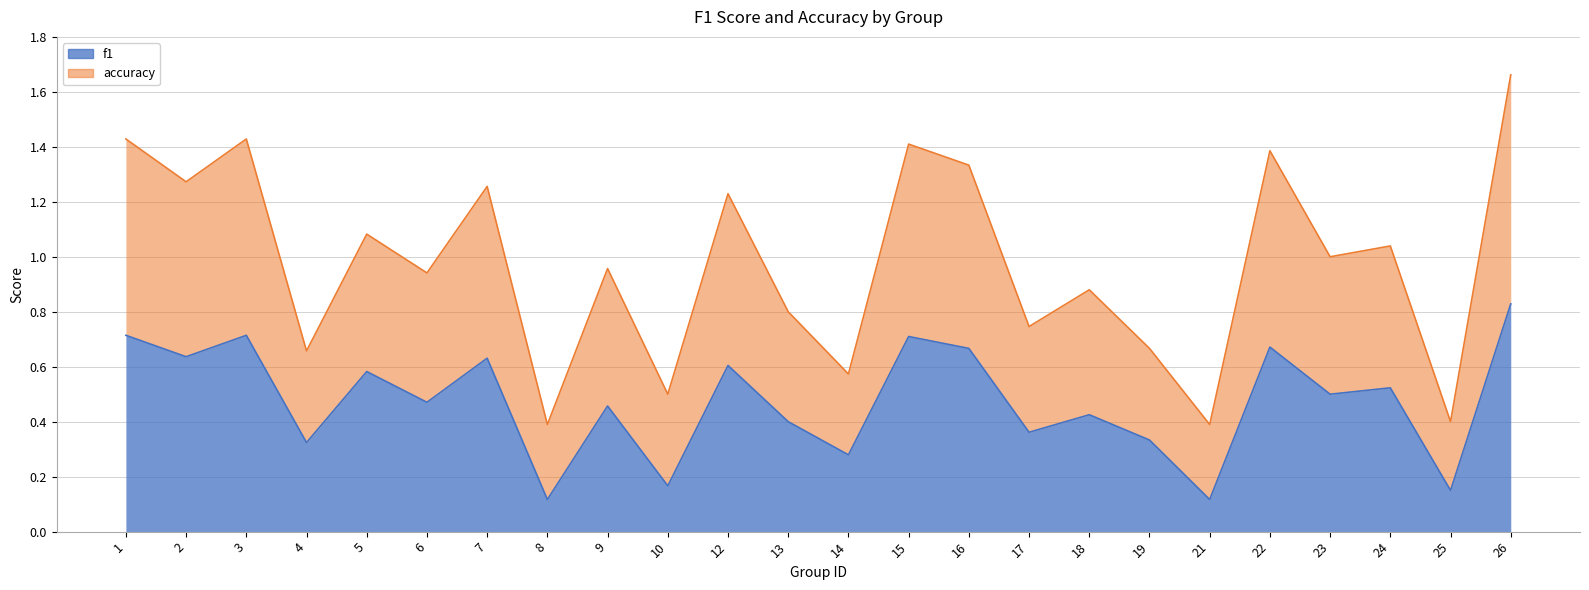

Is the value of f1 at 18 greater than the value of accuracy at 22?

No